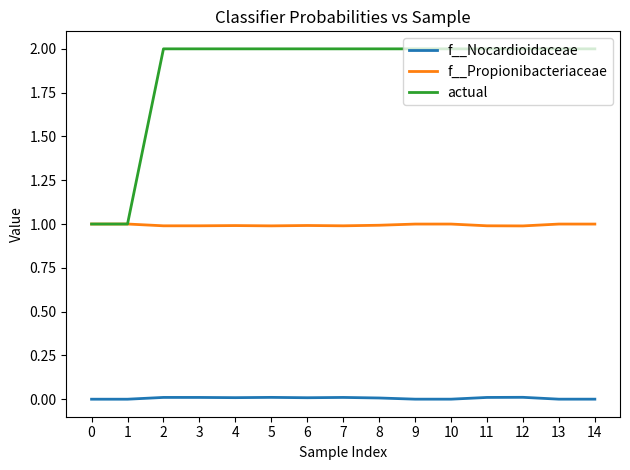

The value of actual at 4 is 2.0. True or false?

True